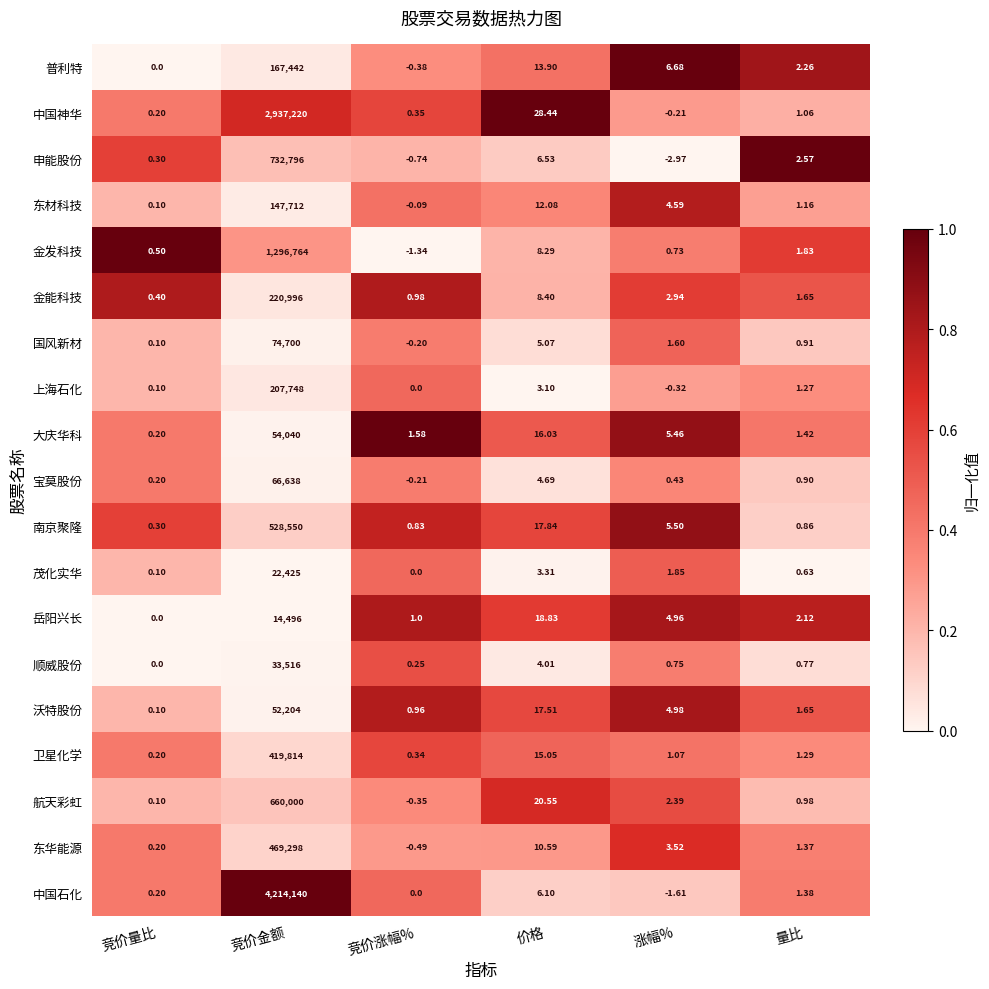

How many data points does each series have?

6